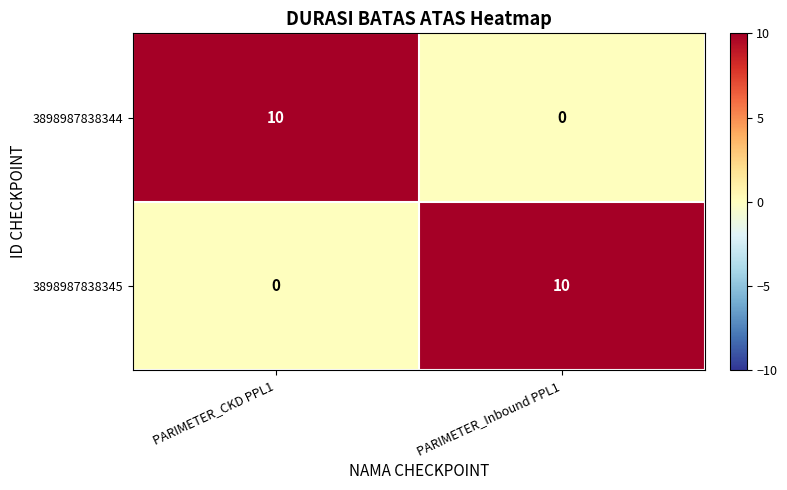

The value of 3898987838345 at PARIMETER_Inbound PPL1 is 13. True or false?

False